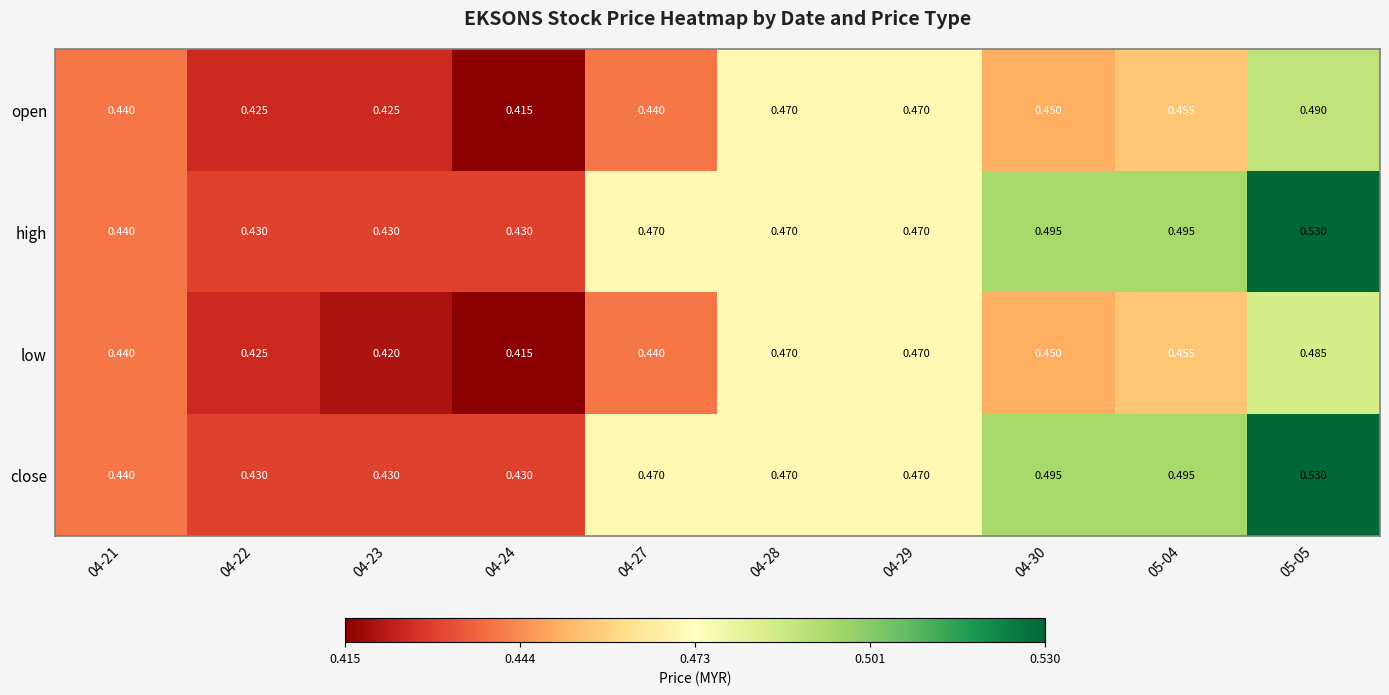

Count the number of categories in the chart.

10